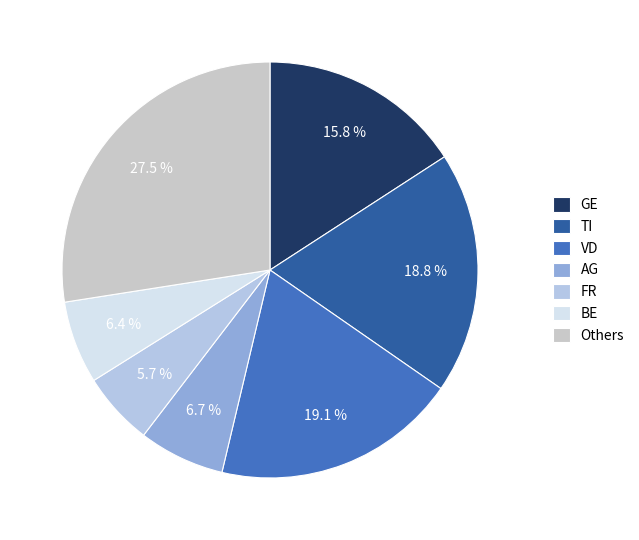

To the nearest percent, what is the average slice percentage?

14%